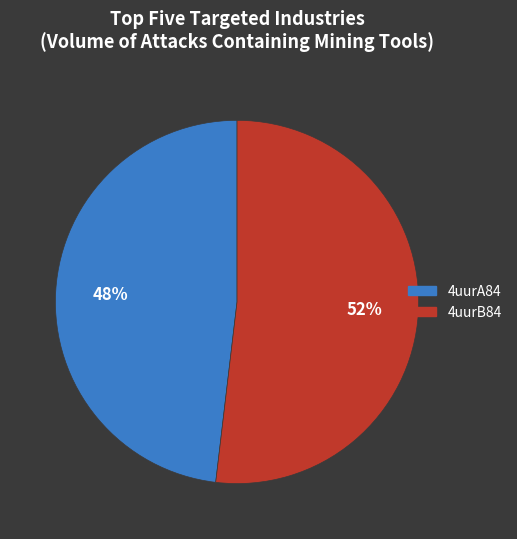

What is the majority slice?

4uurB84